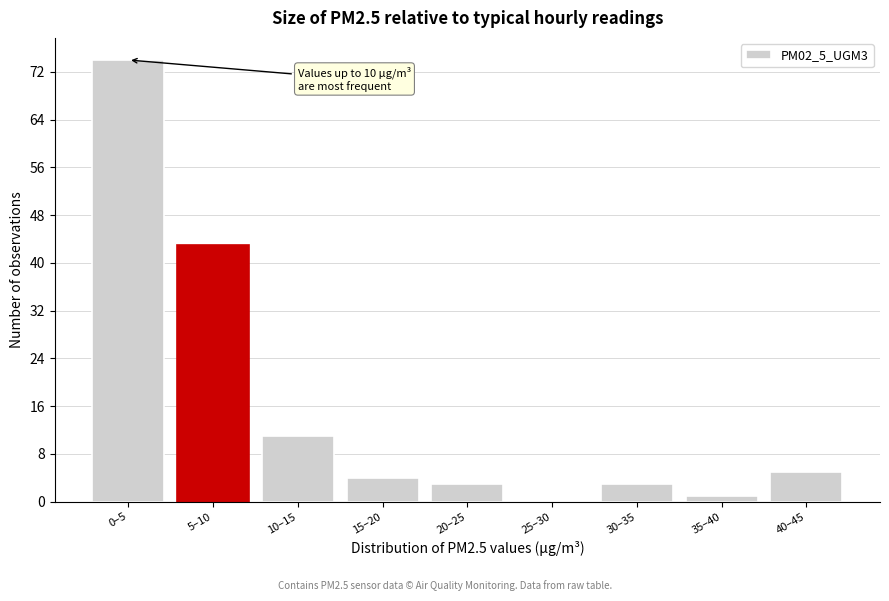

Reading left to right, extract all data points from this chart.

0–5=74	5–10=43	10–15=11	15–20=4	20–25=3	25–30=0	30–35=3	35–40=1	40–45=5